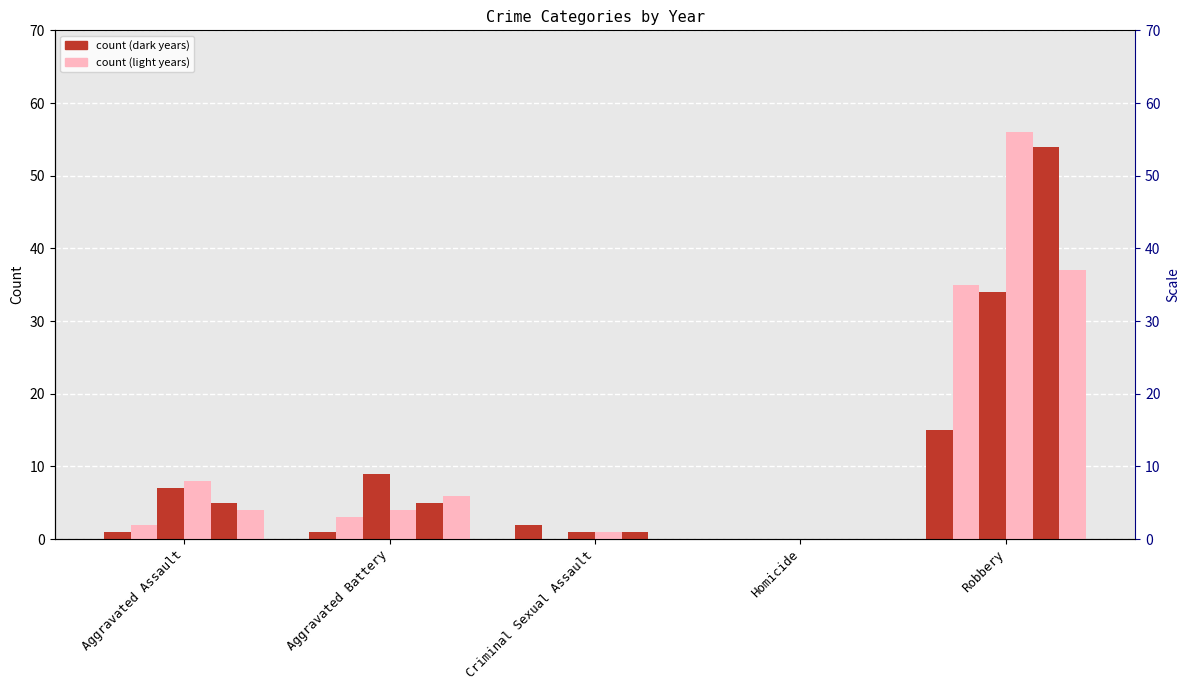

How many bars are there in total?

30